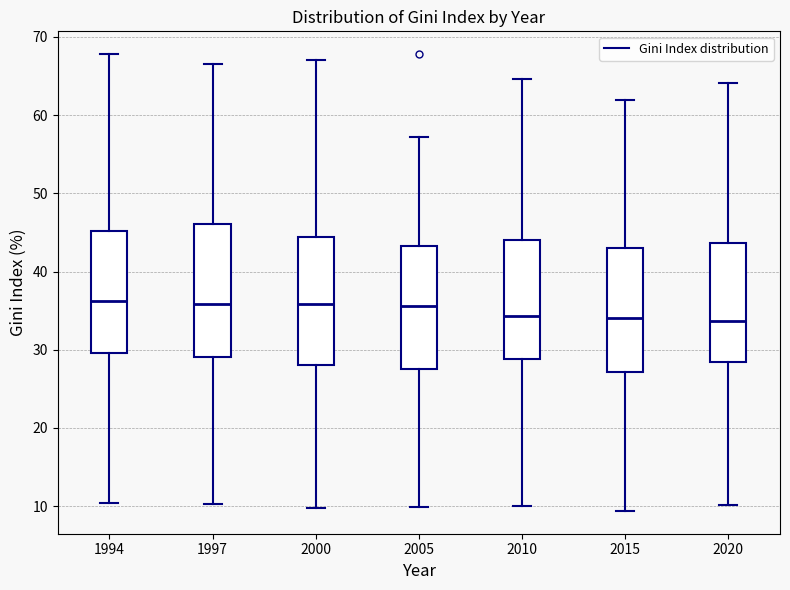

Reading left to right, read every box against the y-axis: the position of its median line, the range the box covers, and the ends of its whiskers. The values are not printed on the chart, so give them approximately, as read against the axis.

1994: median 36, box 30 to 45, whiskers 10 to 68
1997: median 36, box 29 to 46, whiskers 10 to 66
2000: median 36, box 28 to 44, whiskers 10 to 67
2005: median 36, box 27 to 43, whiskers 10 to 57
2010: median 34, box 29 to 44, whiskers 10 to 65
2015: median 34, box 27 to 43, whiskers 9 to 62
2020: median 34, box 28 to 44, whiskers 10 to 64